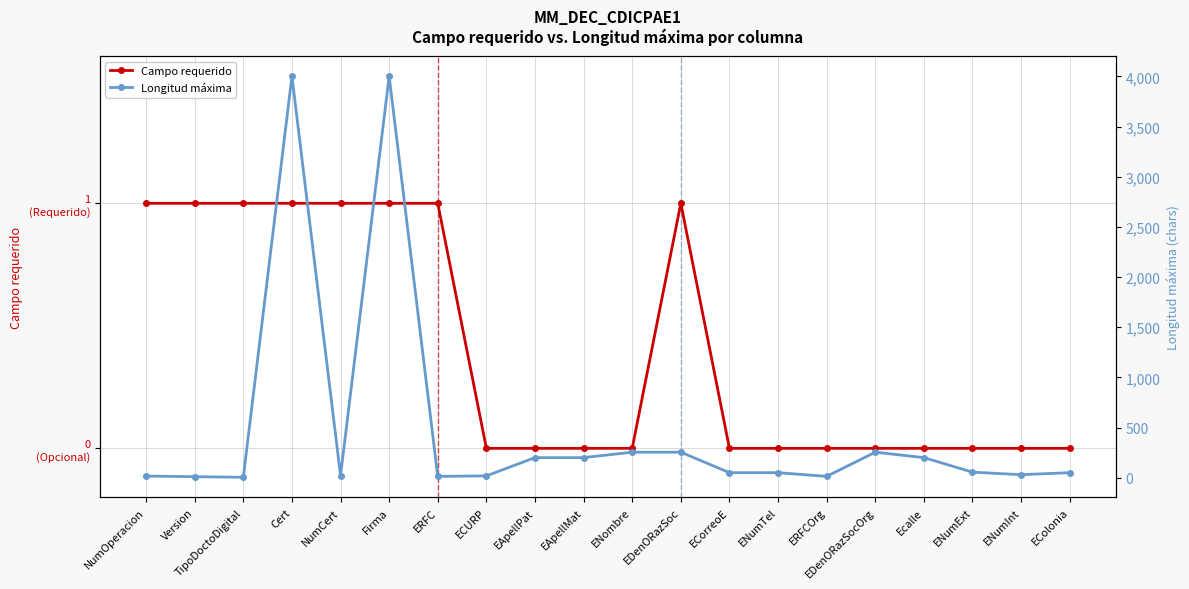

Reading right to left, what are all the values shown in this chart?

Campo requerido: 0	0	0	0	0	0	0	0	1	0	0	0	0	1	1	1	1	1	1	1
Longitud máxima: 50	30	55	200	254	13	50	50	254	254	200	200	18	13	4000	20	4000	4	10	16